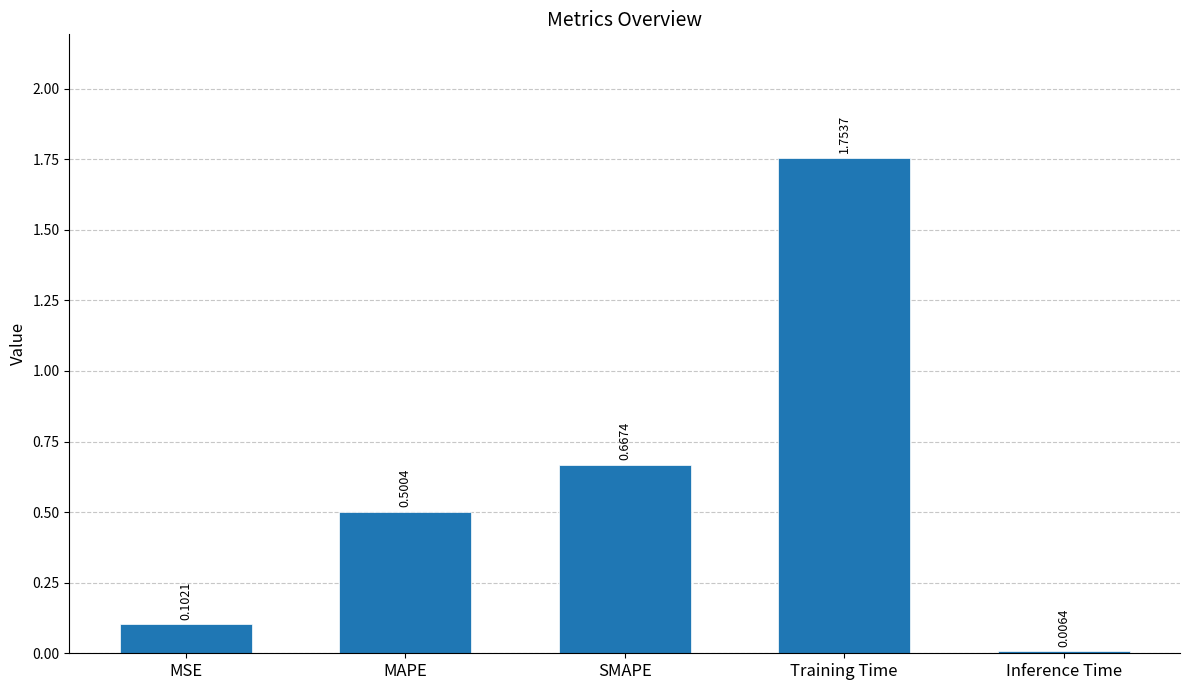

At which label is the value closest to 0?

Inference Time